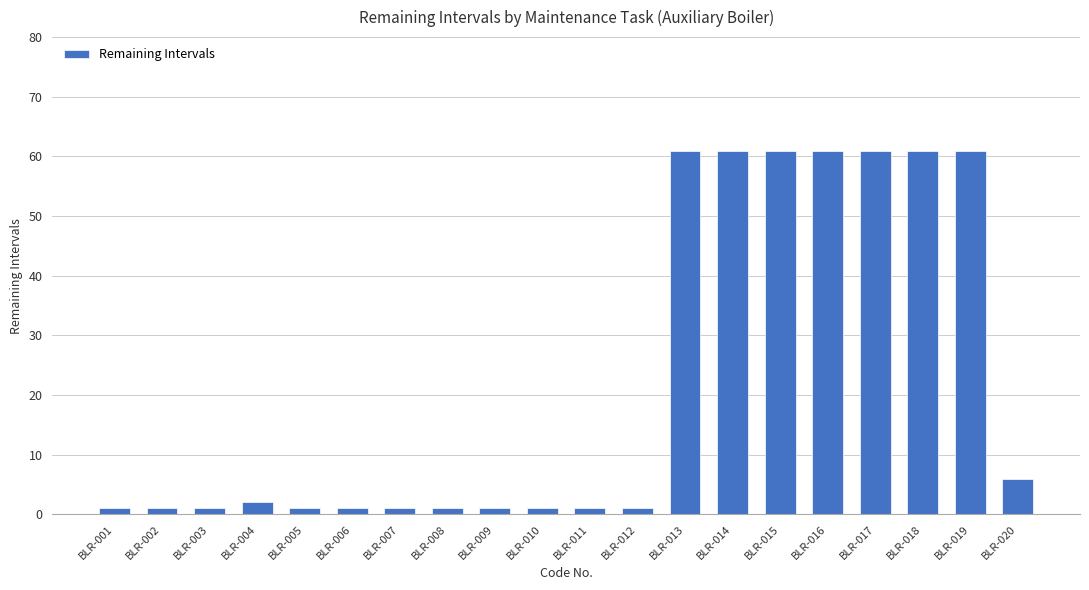

What is the maximum value shown in the chart?

60.9